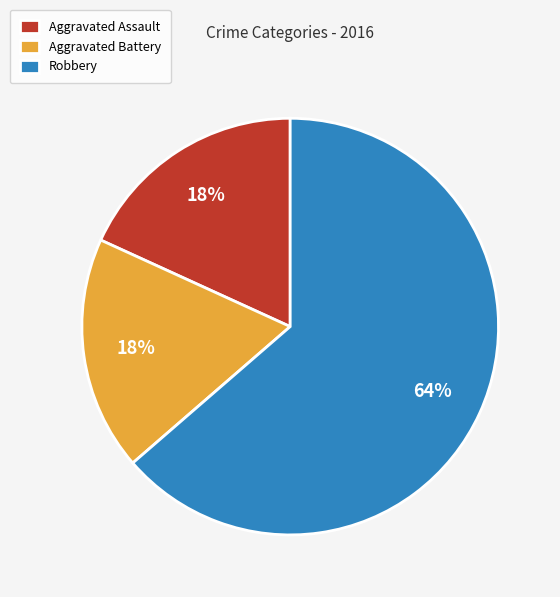

How many segments does this pie chart have?

3